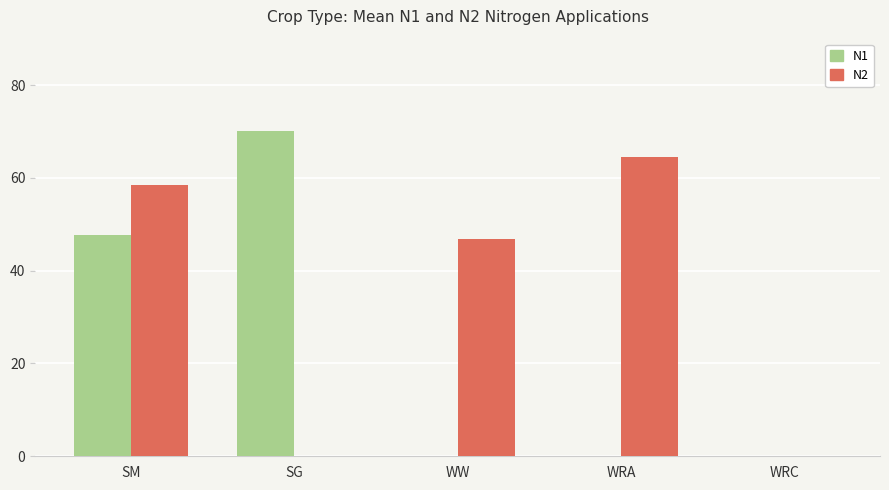

How many groups of bars are there?

5